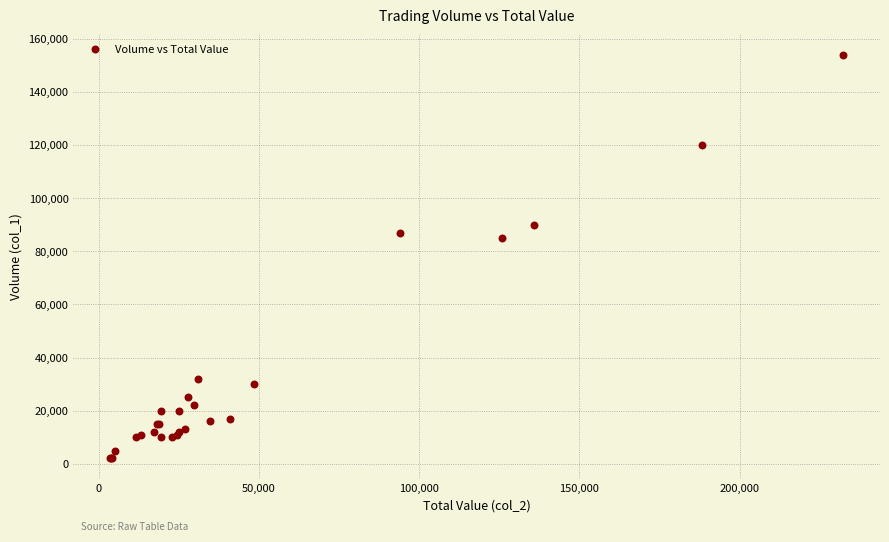

What Y value in the scatter plot is closest to 78000?

85000